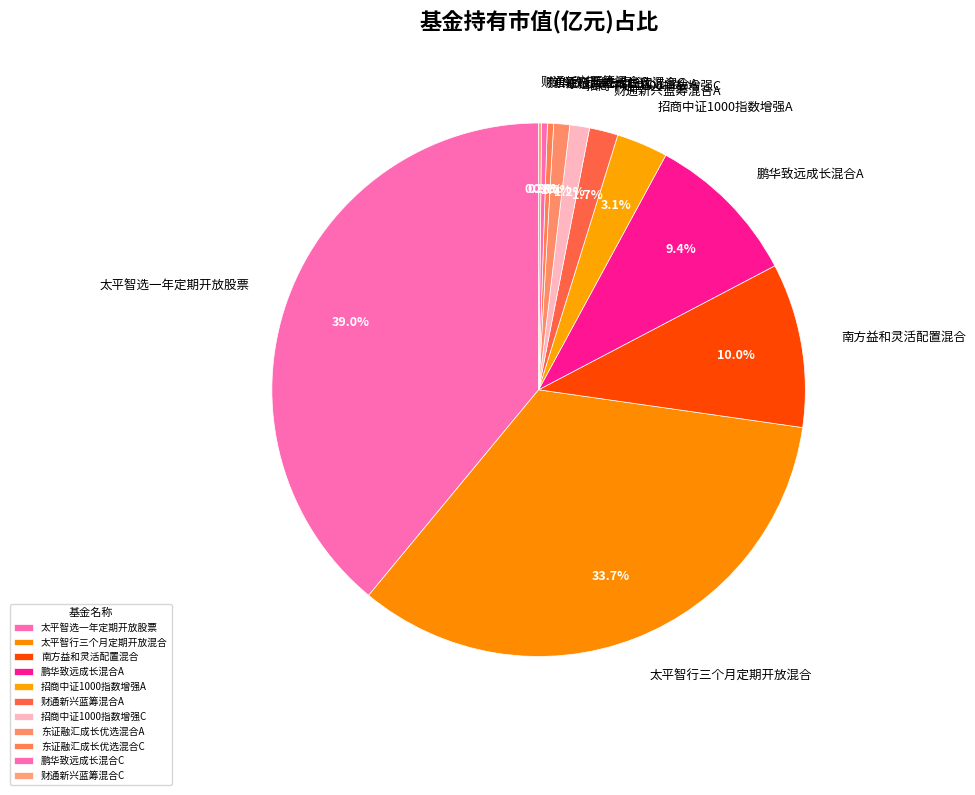

Do 鹏华致远成长混合A and 东证融汇成长优选混合C together represent more than half of the pie?

No